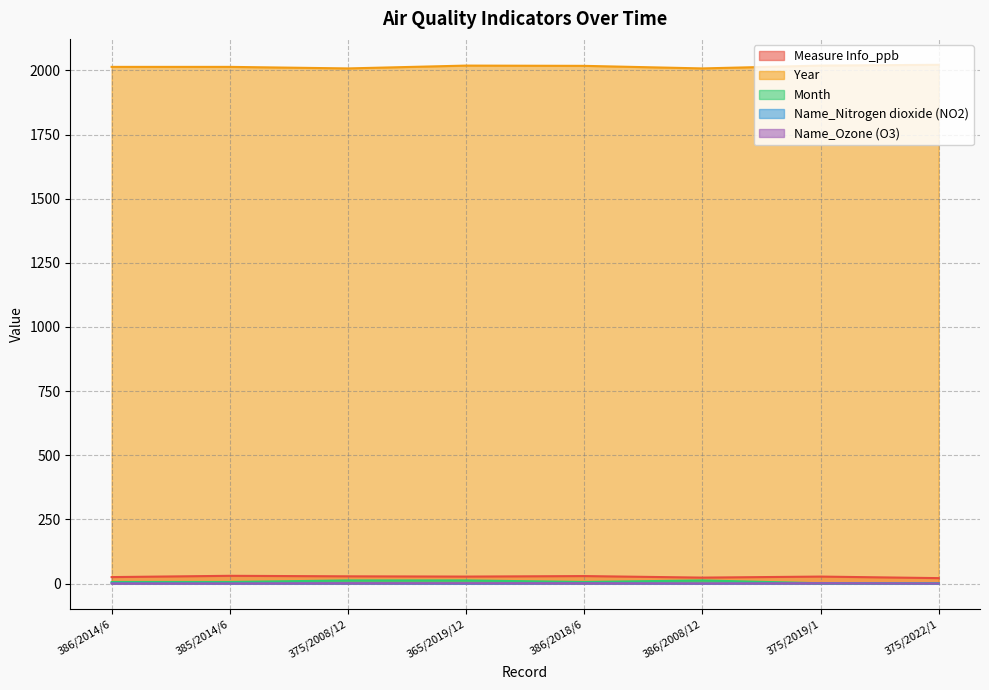

At how many categories does at least one series exceed 728?

8